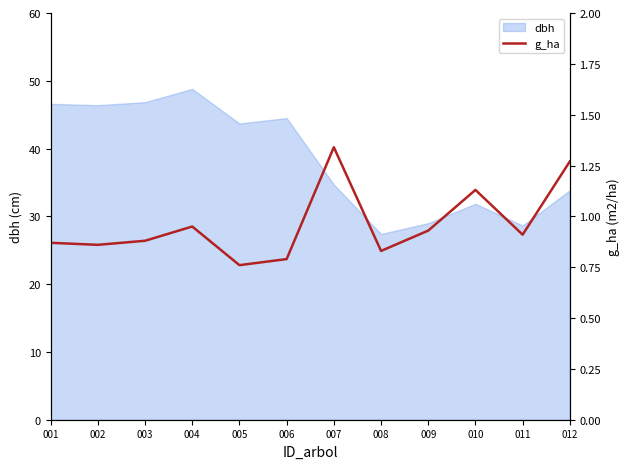

How many categories are shown in the chart?

12